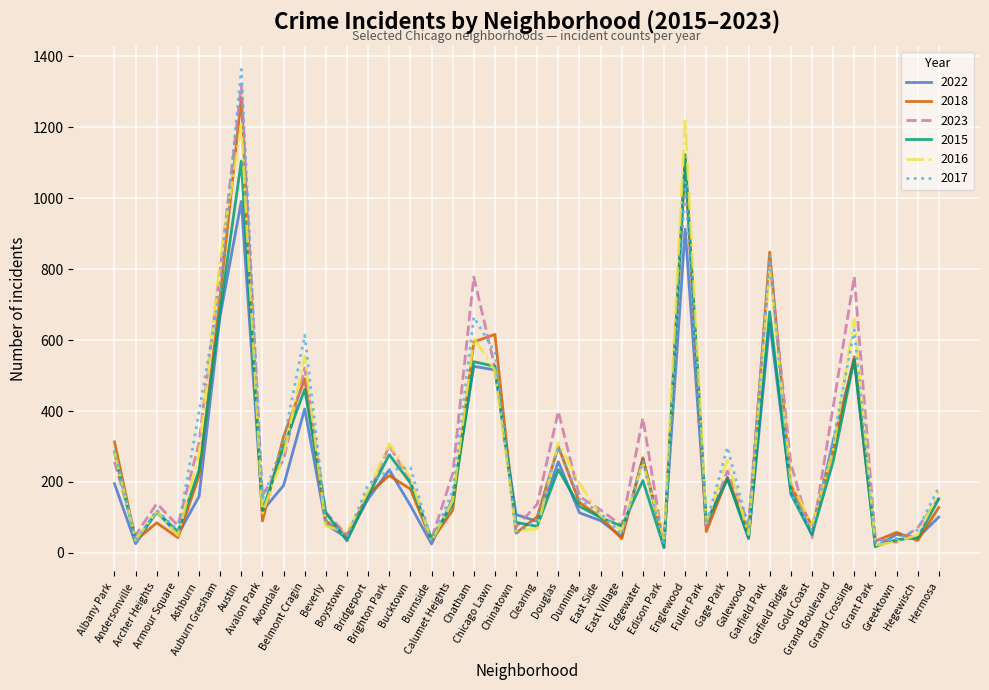

How many categories are shown in the chart?

40